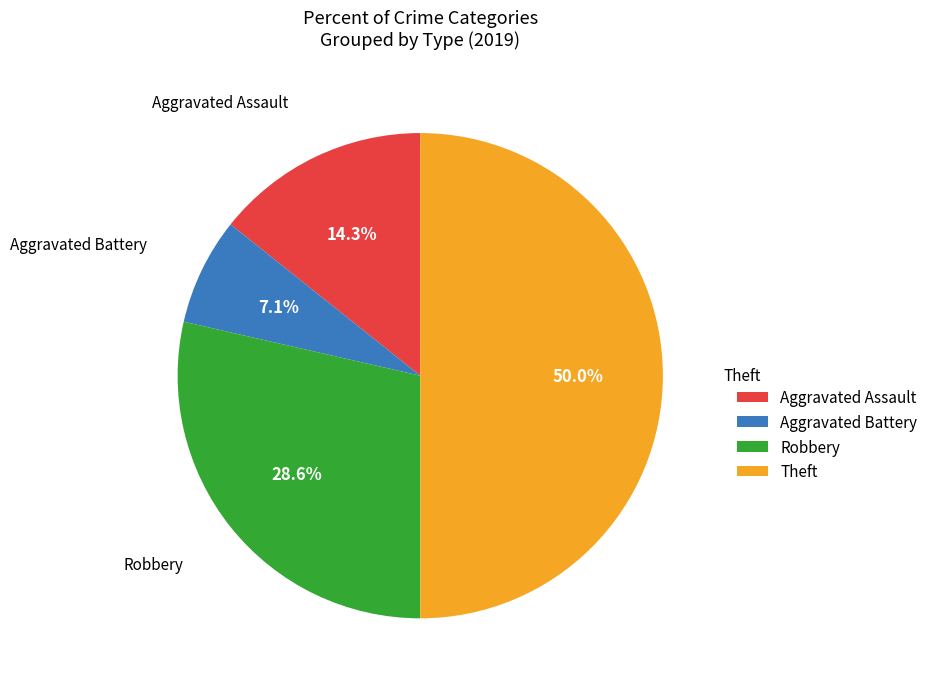

Is Robbery the majority of the pie?

No